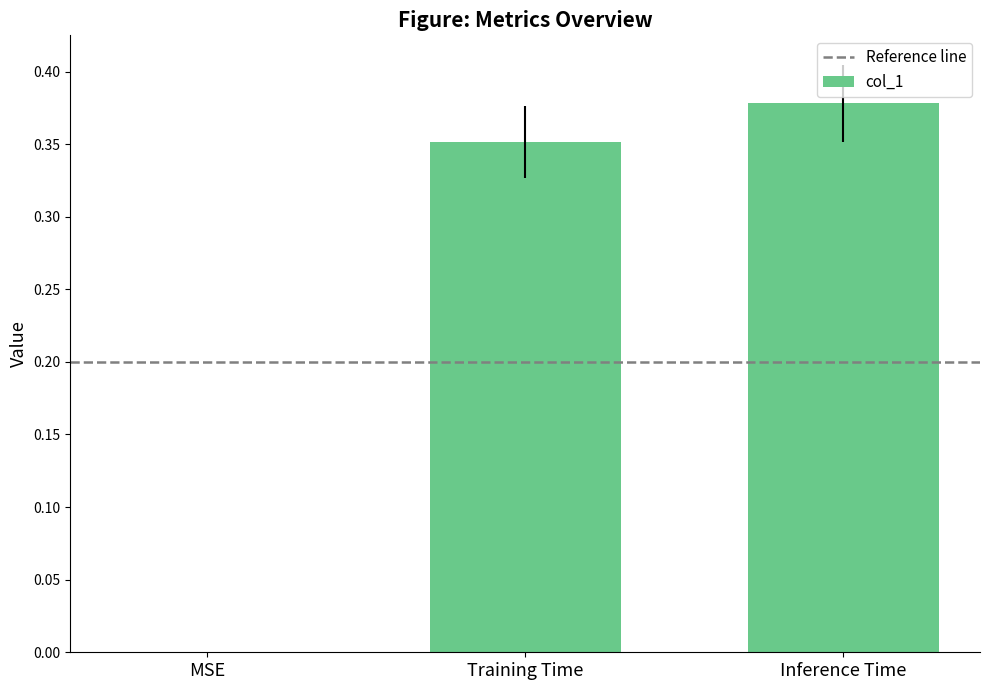

True or false: the data shows 0.0 at MSE.

True